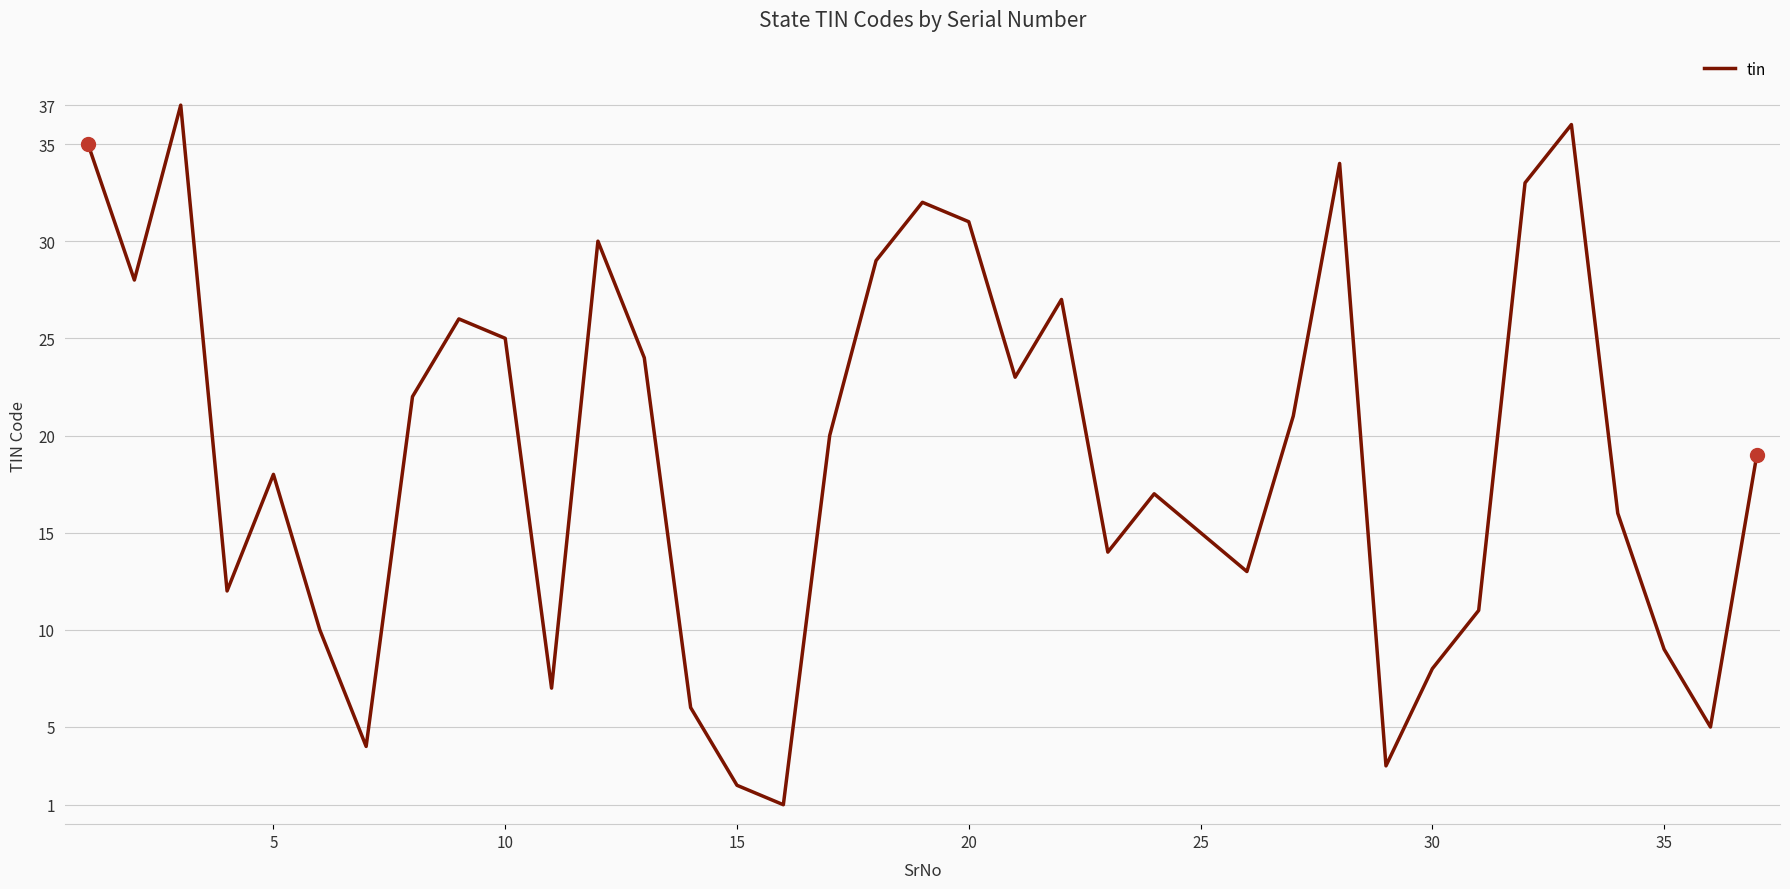

What is the maximum value shown in the chart?

37